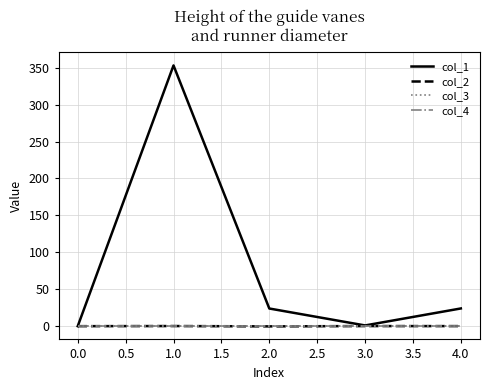

True or false: col_2 and col_4 intersect in this chart.

True